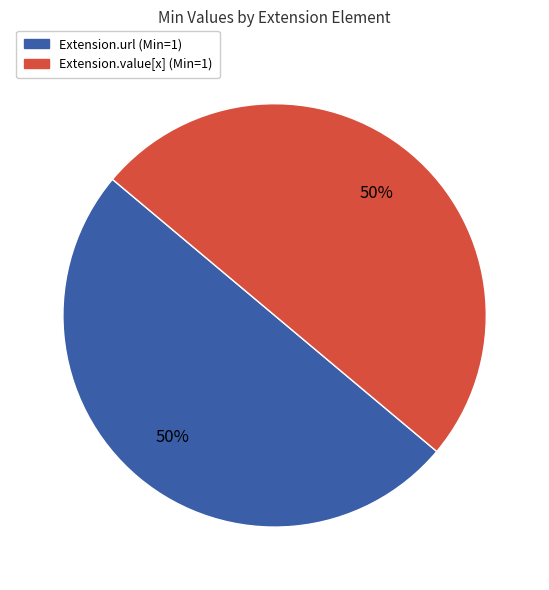

Count the number of slices in the pie.

2